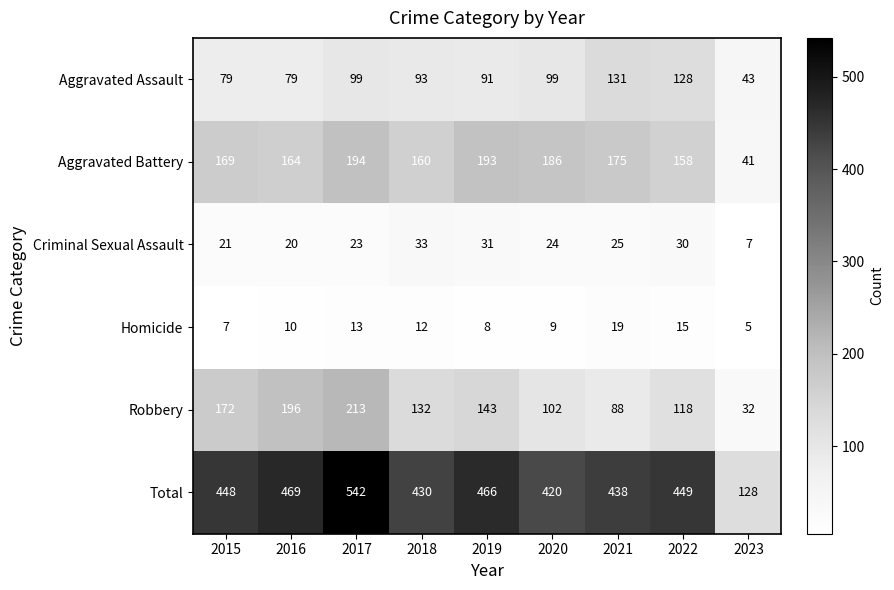

The value of Robbery at 2018 is 132. True or false?

True